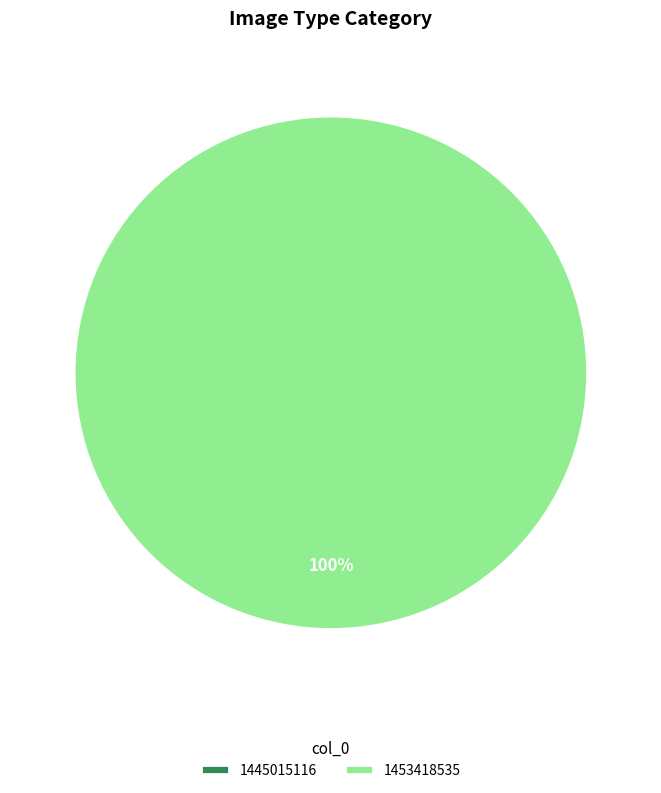

Is there any slice that represents more than half of the pie?

Yes